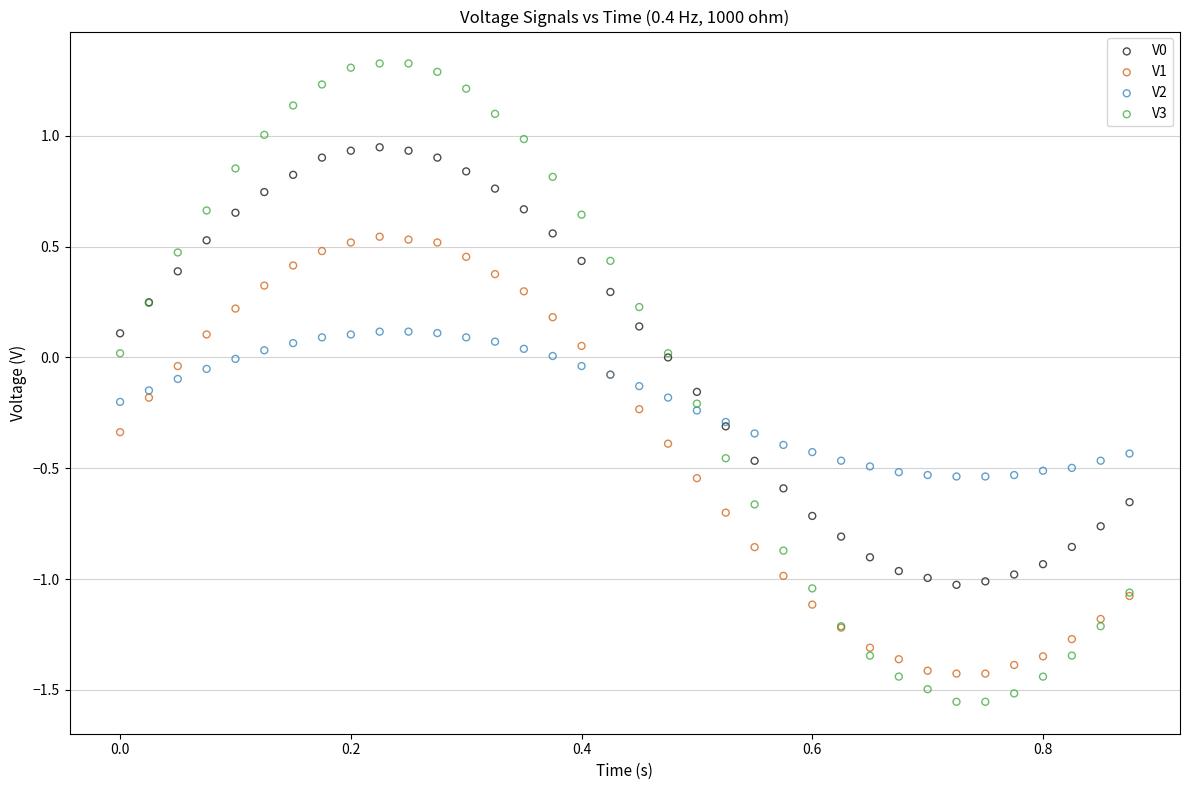

Which series reaches the maximum Y coordinate?

V3